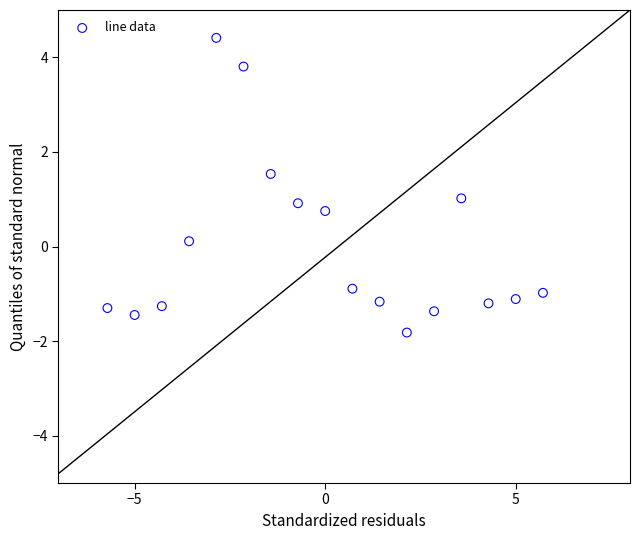

What is the range of Y values (max minus min)?

6.2